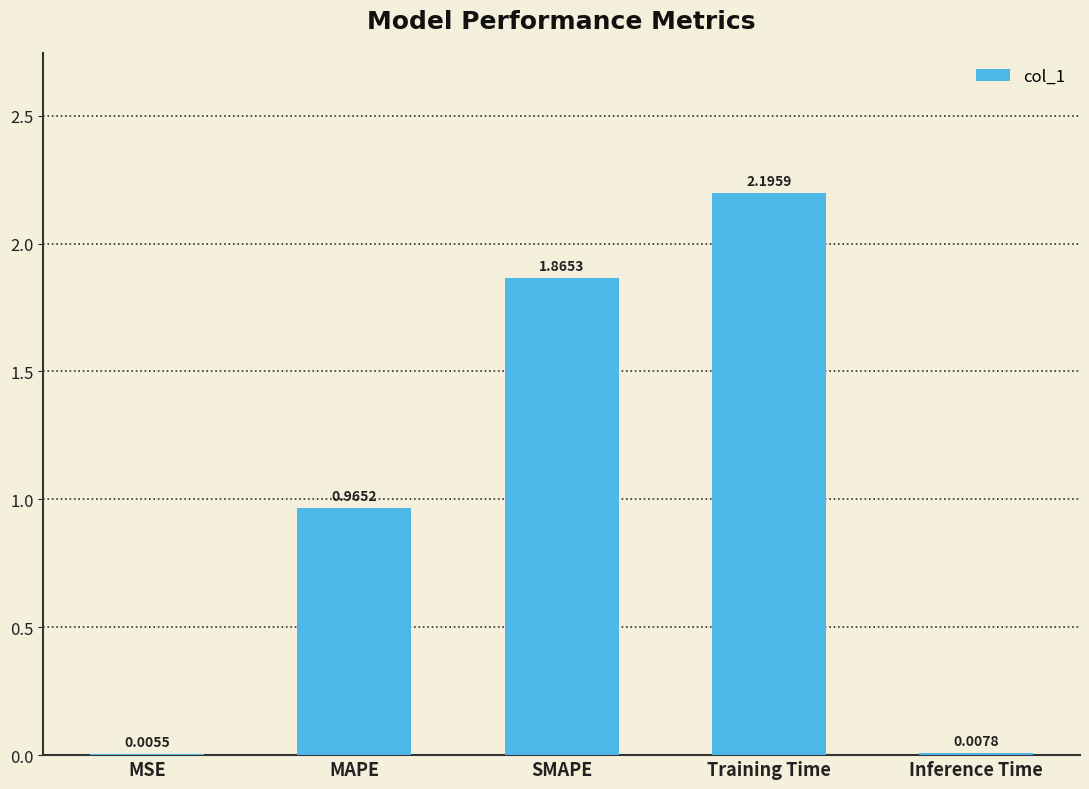

What is the maximum value shown in the chart?

2.2